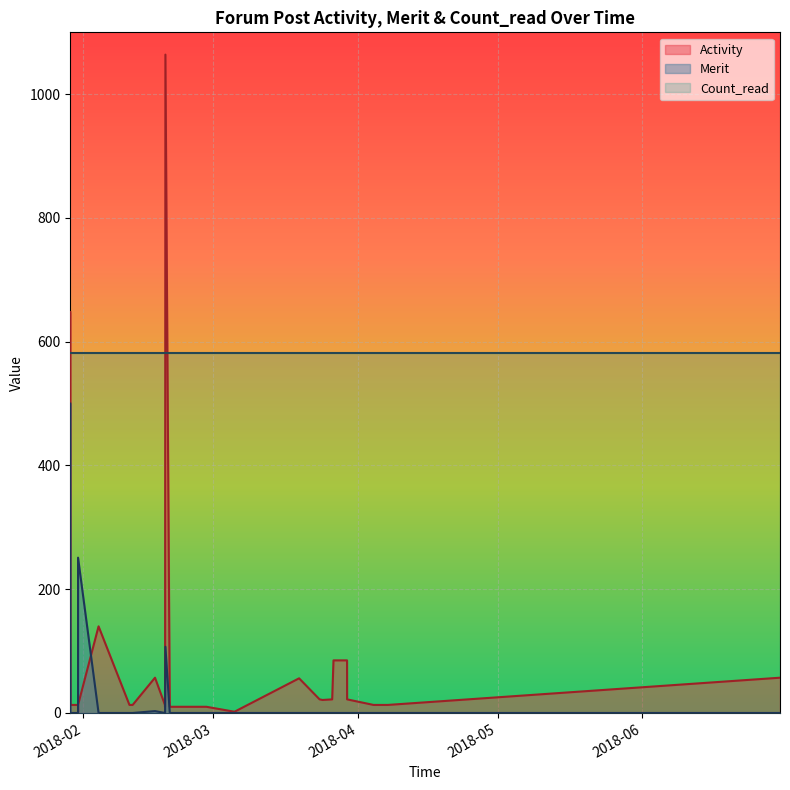

Does the chart display data point markers on the line(s)?

No